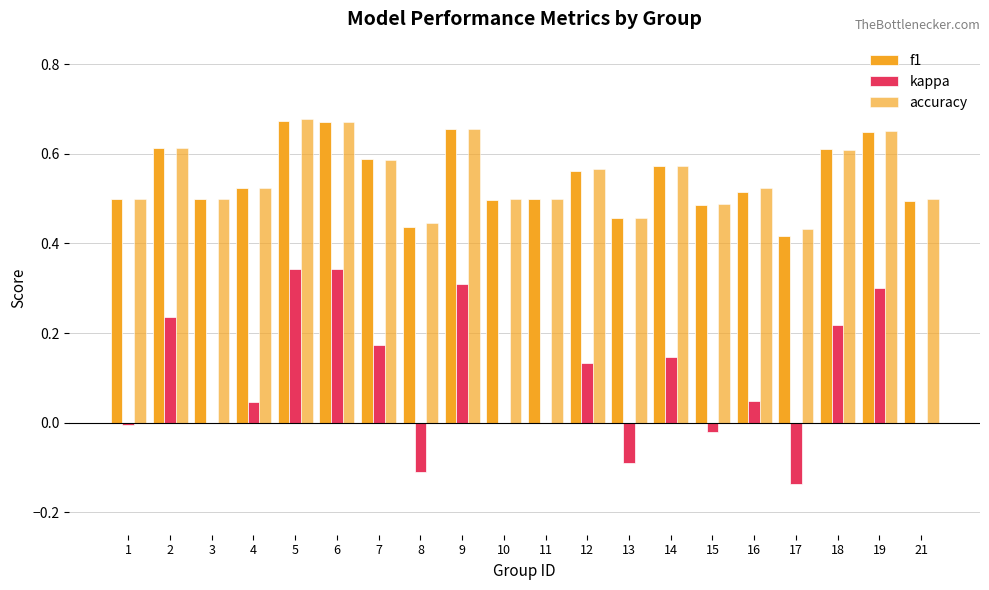

What is the value of the kappa bar at the 6th from the left?

0.3